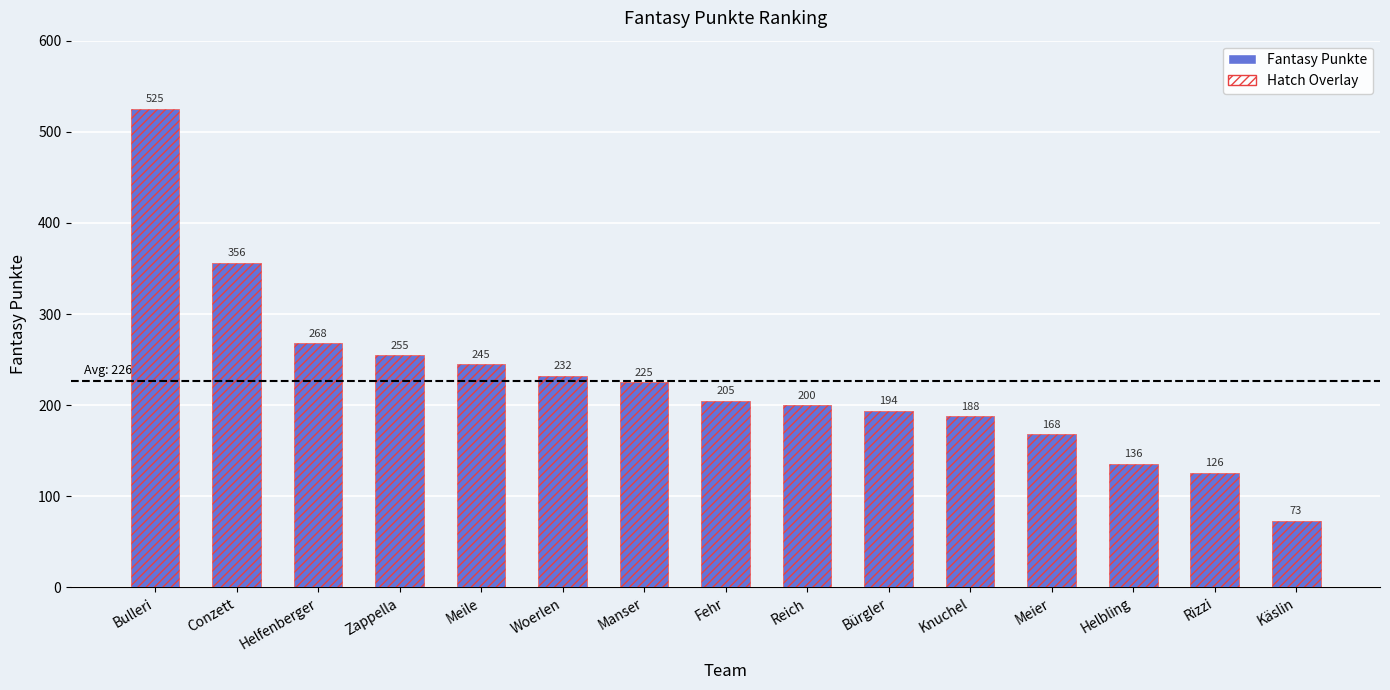

What is the difference between the second highest and second lowest values?

230